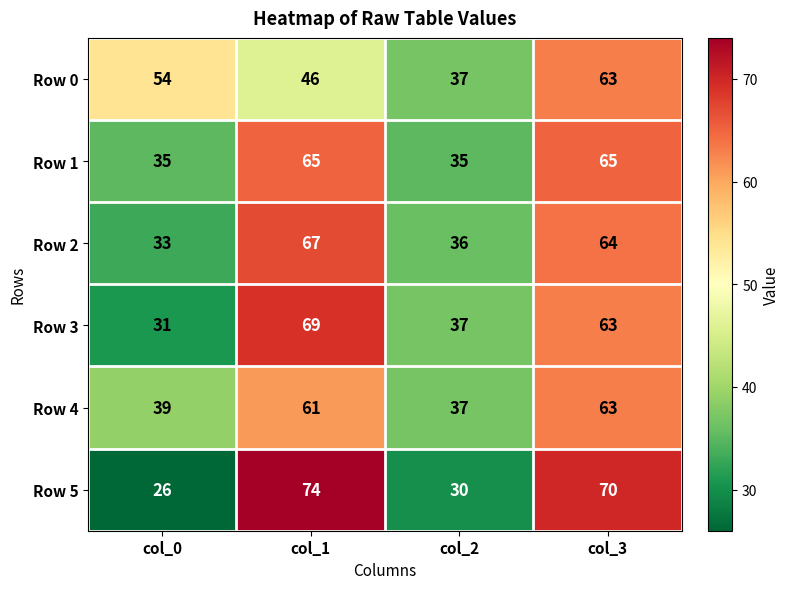

At how many categories does at least one series exceed 66?

2